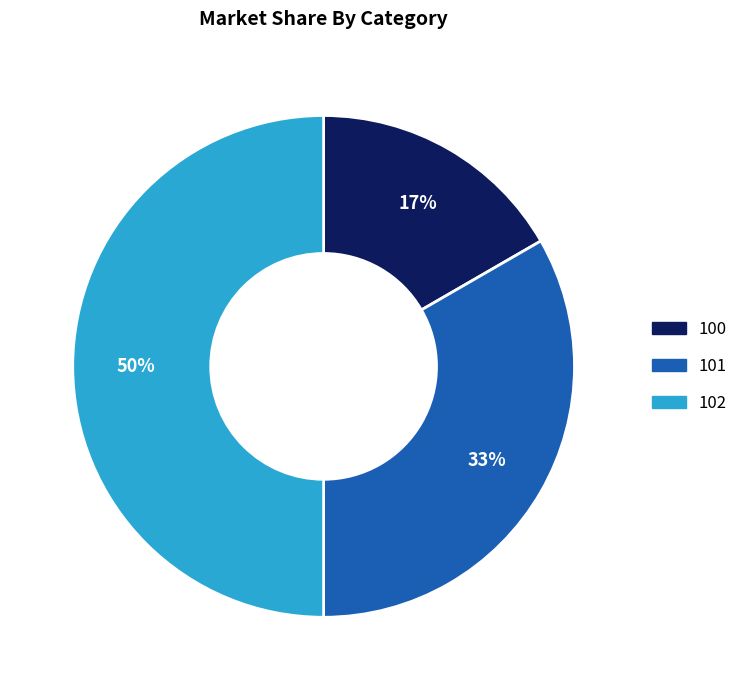

True or false: 102 accounts for 41% of the total.

False